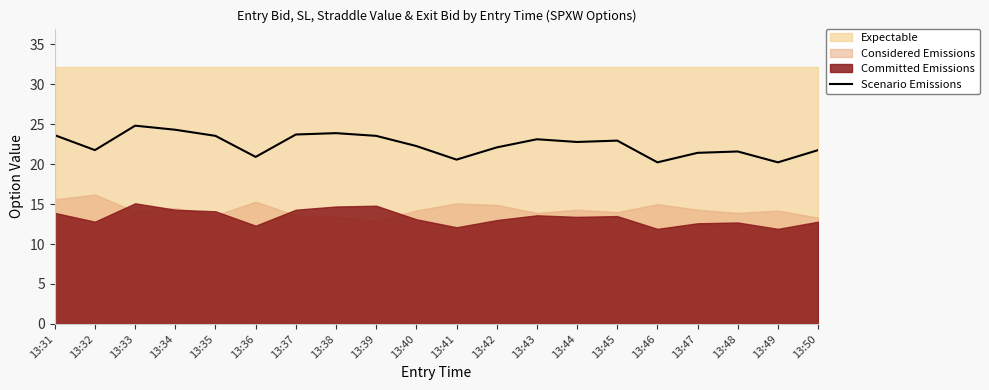

Which has a higher value, 13:37 or 13:41?

13:37